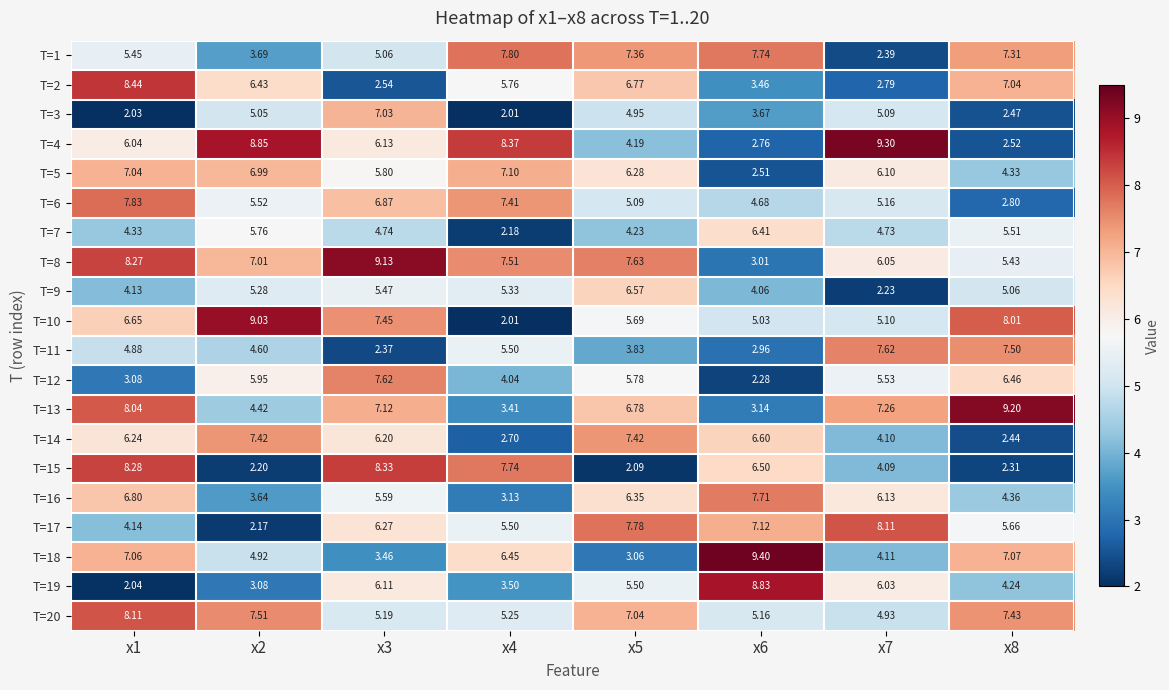

How many data points does each series have?

8